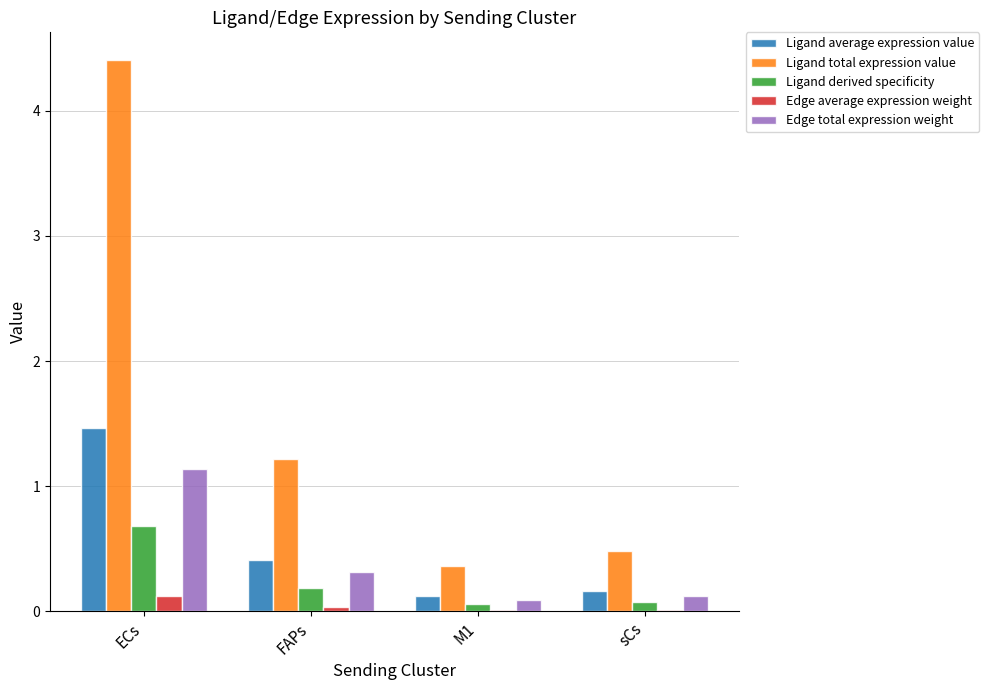

Is it true that Ligand derived specificity equals 0.2 at FAPs?

True